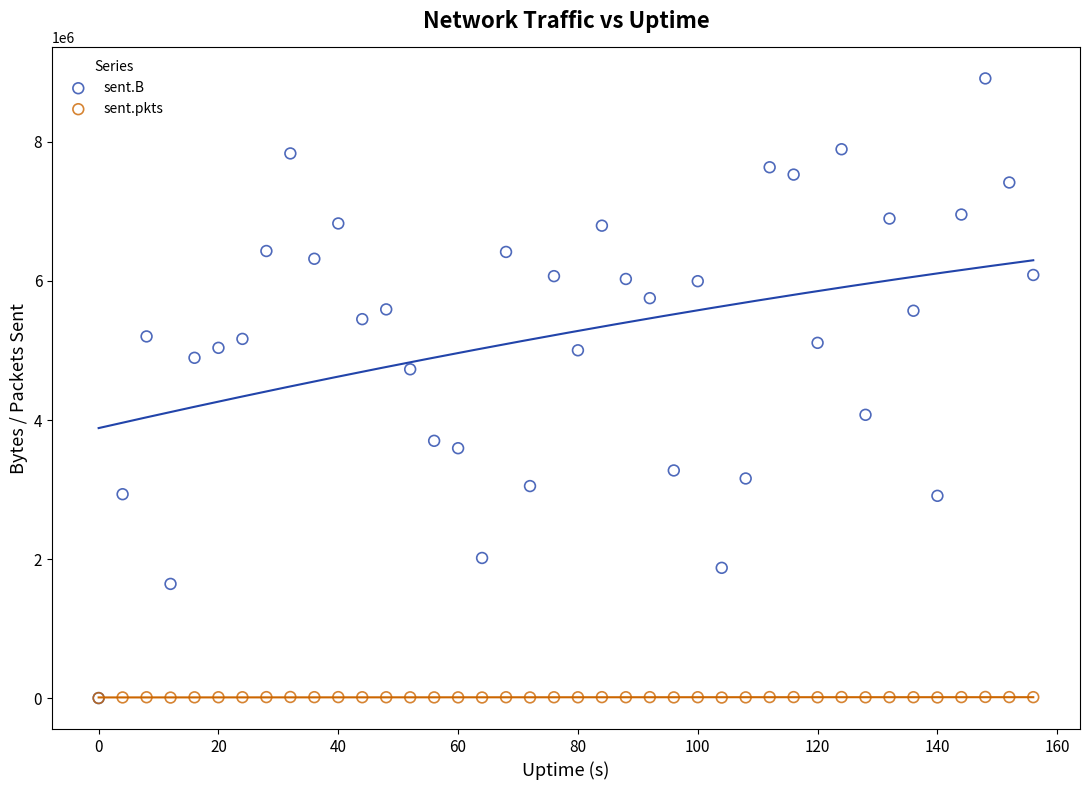

Across all series, what Y value is closest to 4457069?

4729590